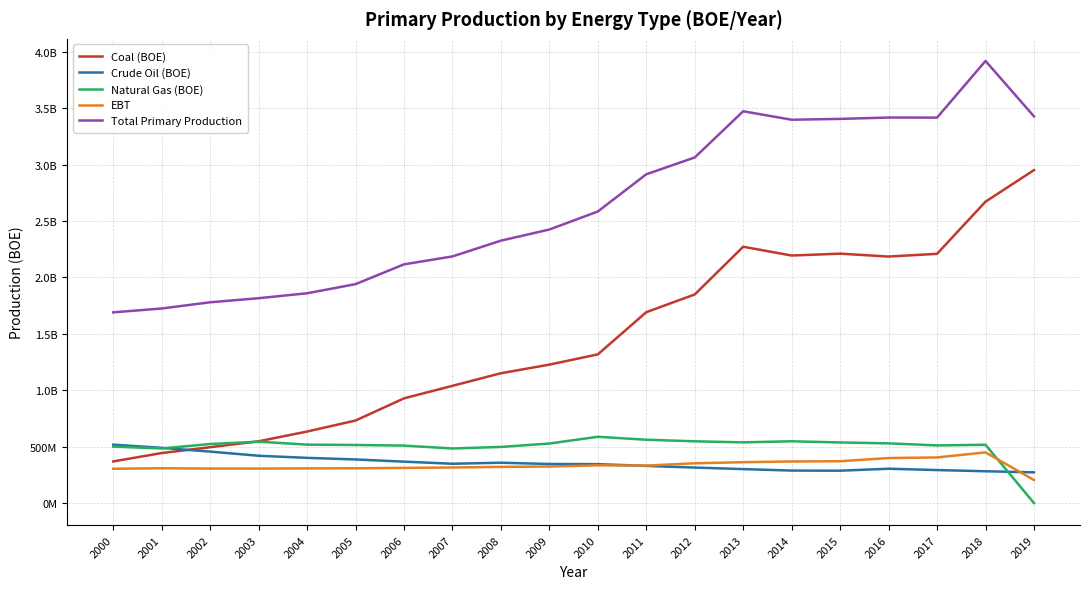

Is it true that Crude Oil (BOE) equals 304167000.0 at 2016?

True